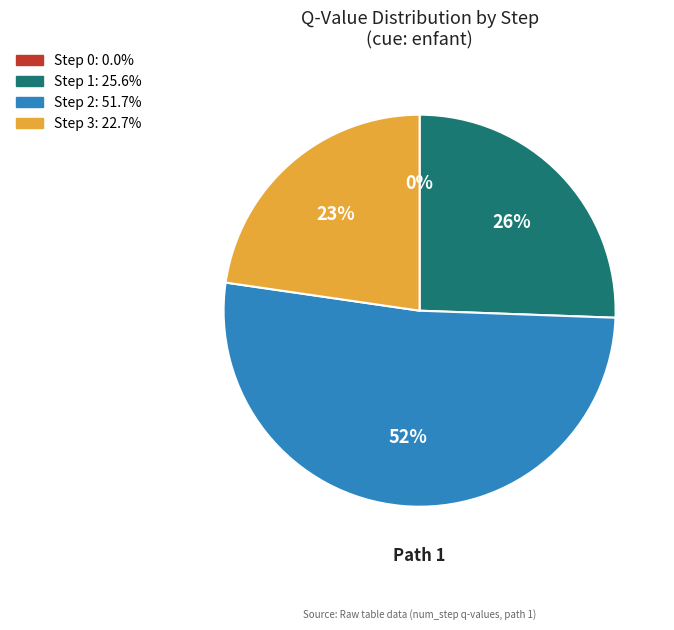

Is it true that Step 3 is 23% of the pie?

True